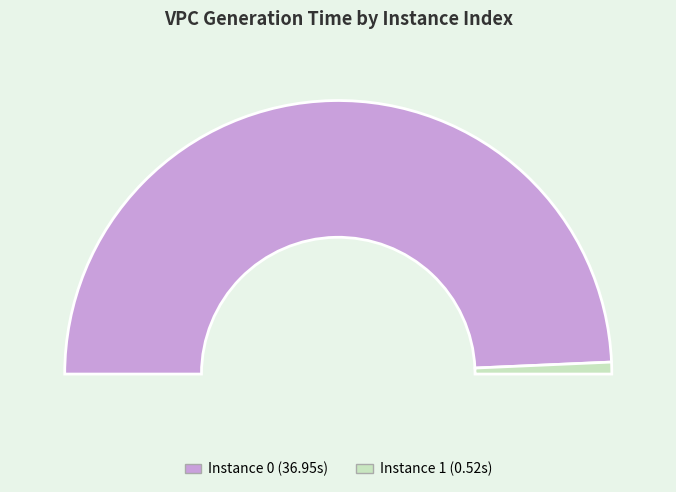

How many segments does this pie chart have?

2